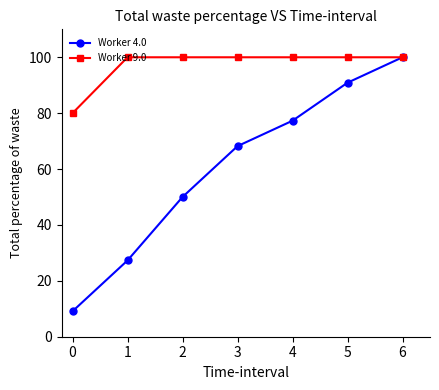

What value does the Worker 4.0 series have at 4?

77.3